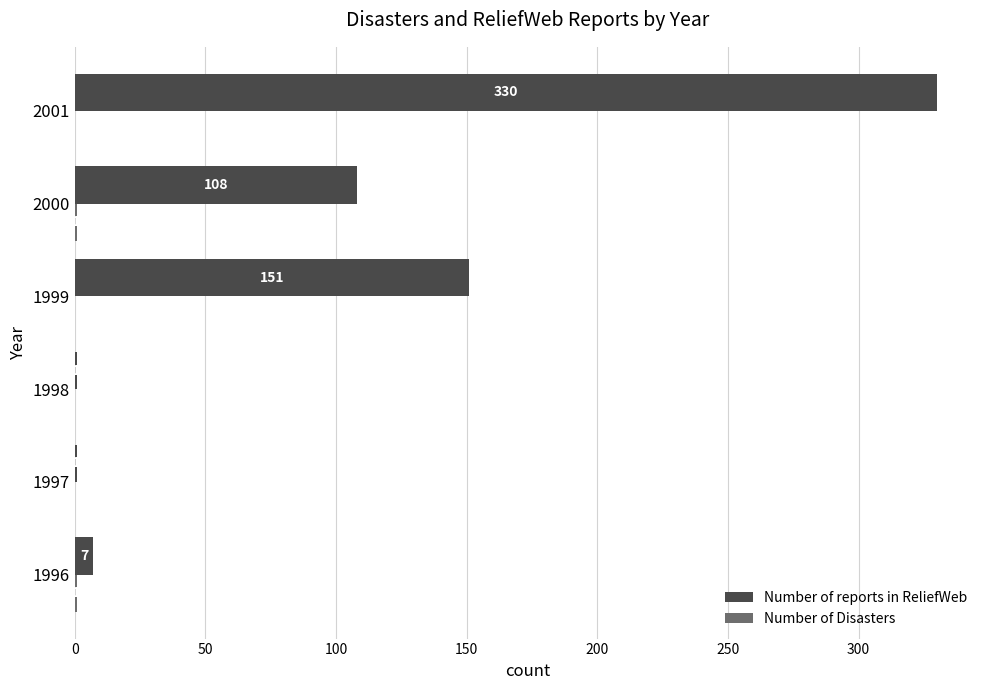

What is the greatest value displayed?

330